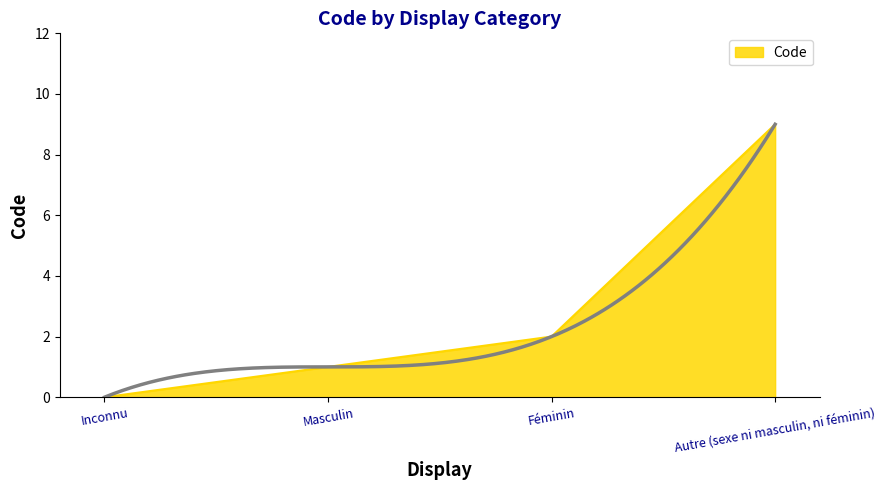

How many data points does each series have?

4